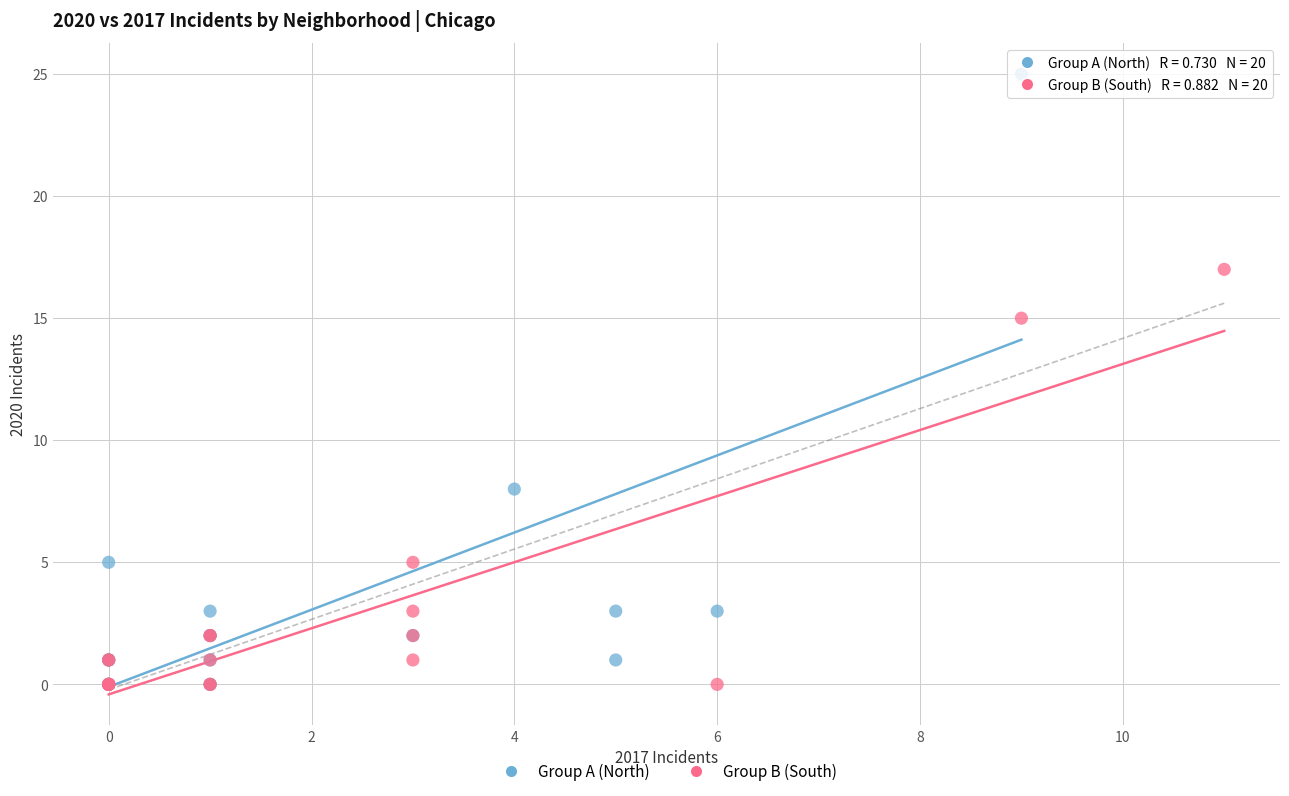

Which series has the largest Y range (max minus min)?

Group A (North)